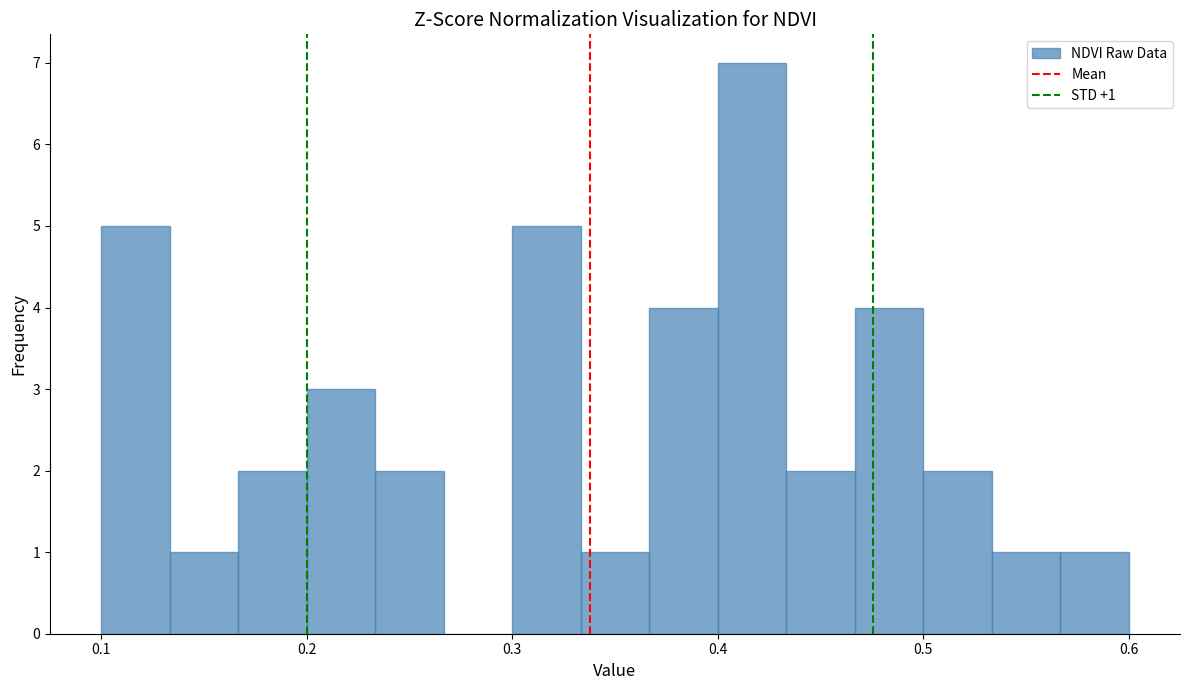

Read against the x-axis, roughly where is the centre of the tallest bar?

0.42